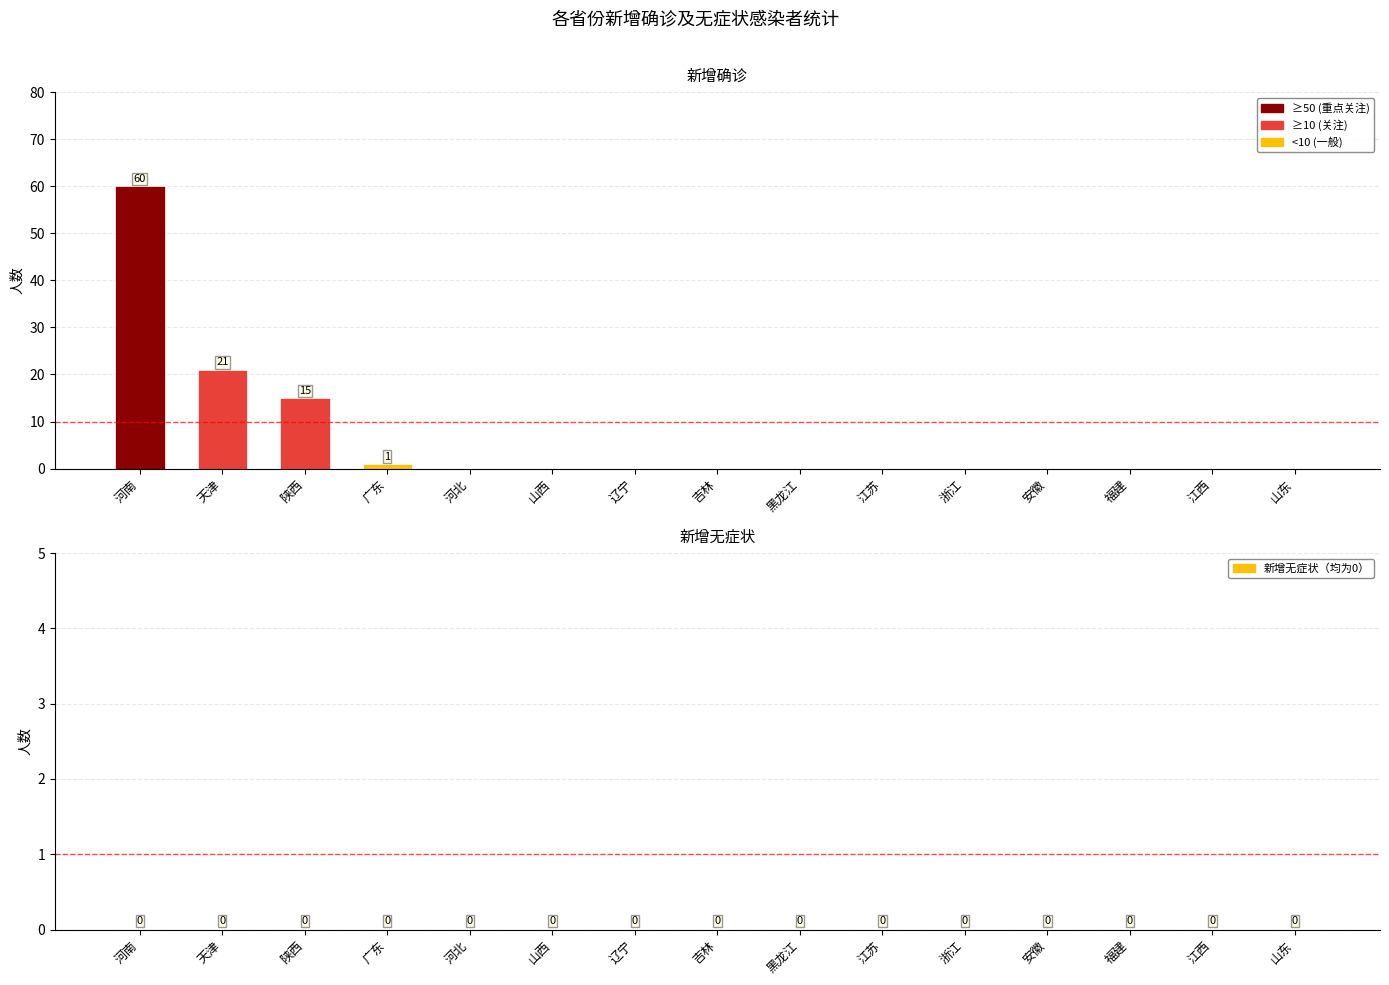

What is the approximate value at 陕西, to the nearest 5?

15